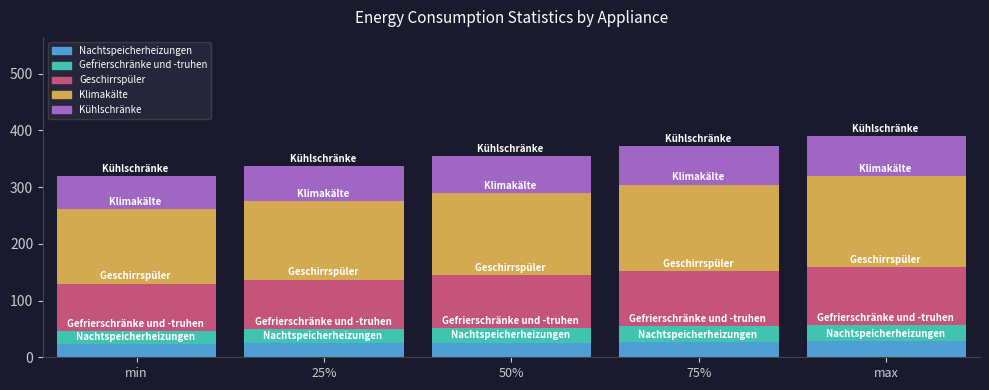

Are the bars grouped side by side (vs. stacked)?

No